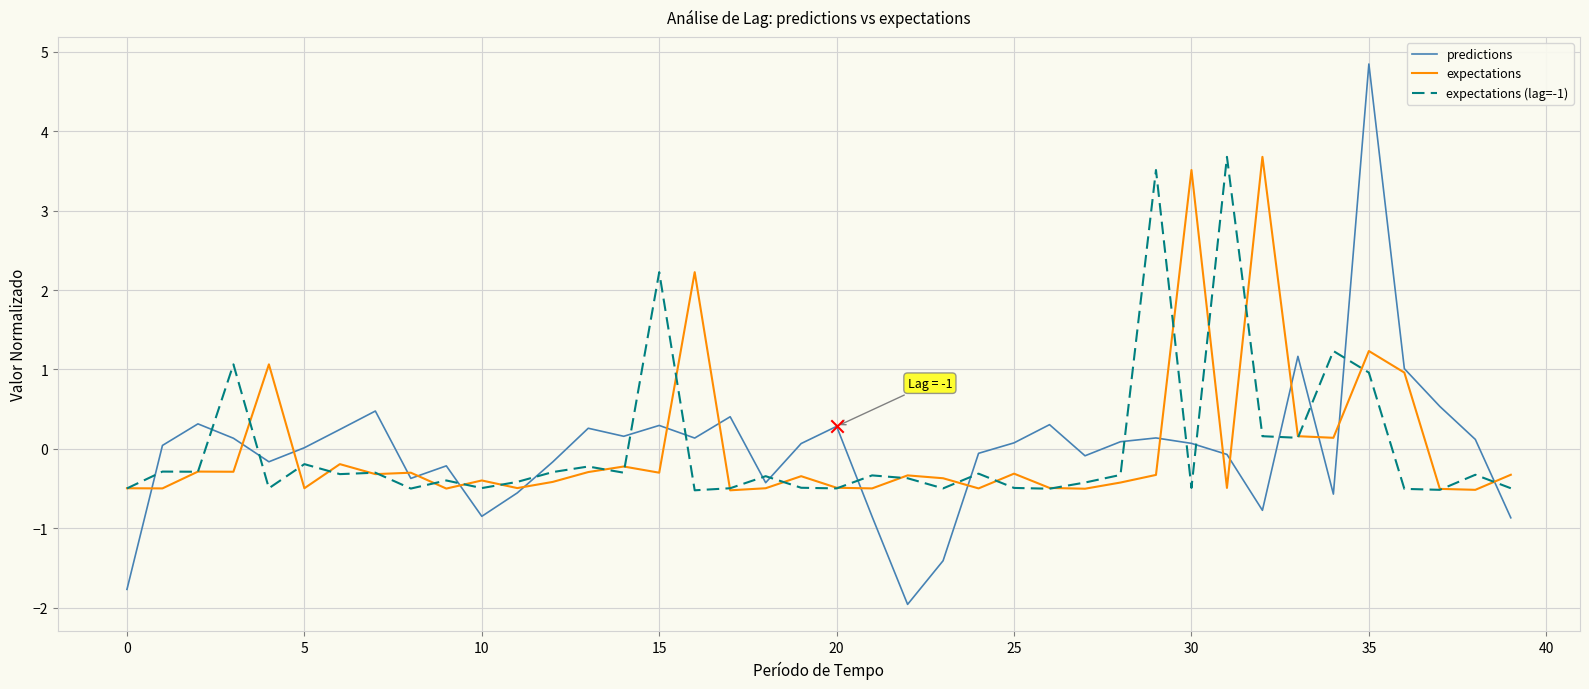

Which series has the widest spread of values?

predictions